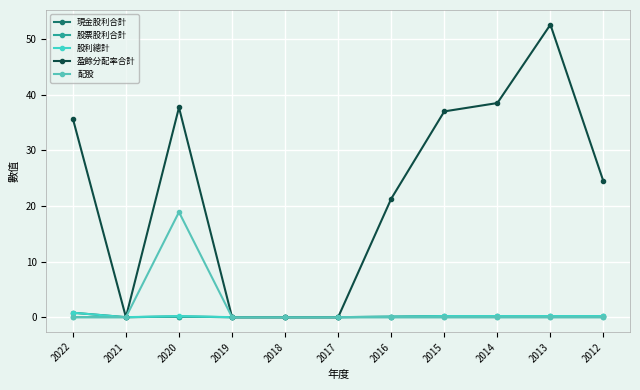

True or false: 股票股利合計 has more than 2 points higher than both neighbors.

False